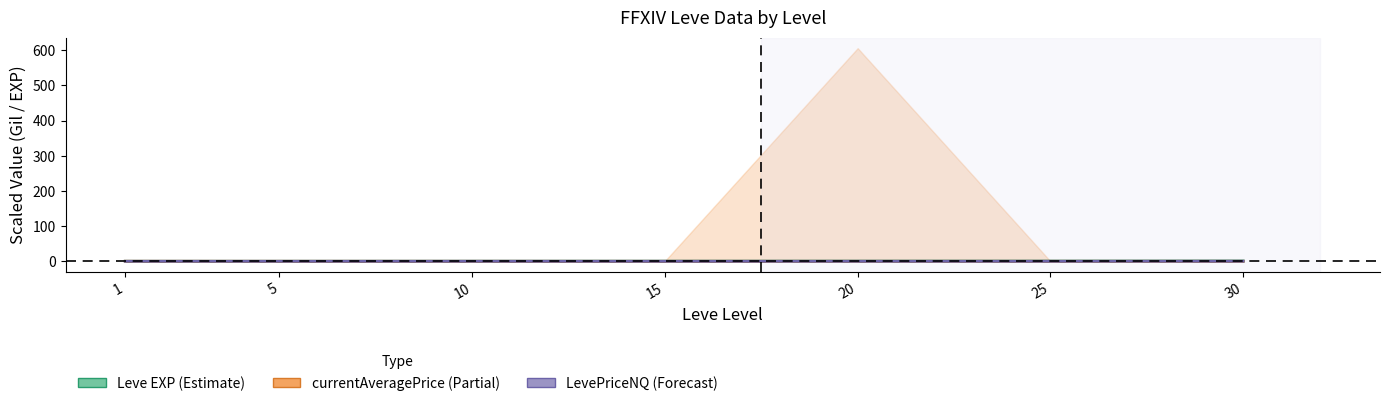

At which label does currentAveragePrice reach its peak?

1